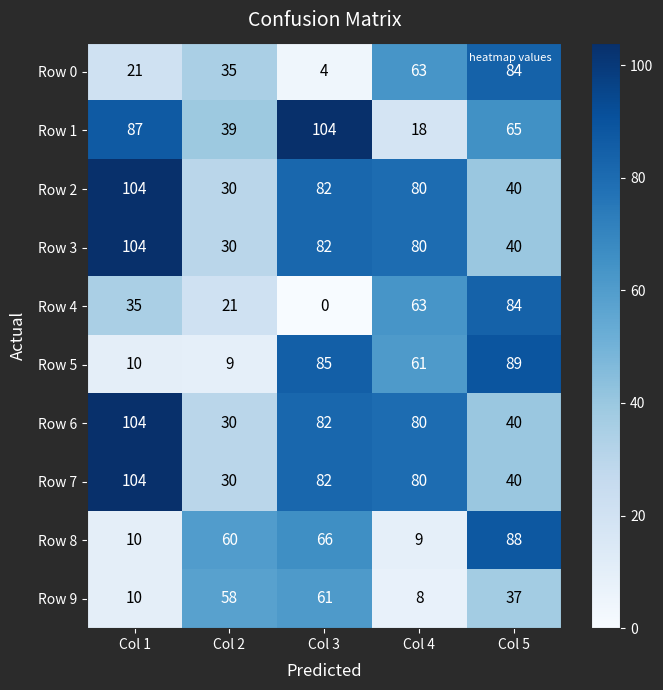

Which category has the highest value in the Row 1 series?

Col 3